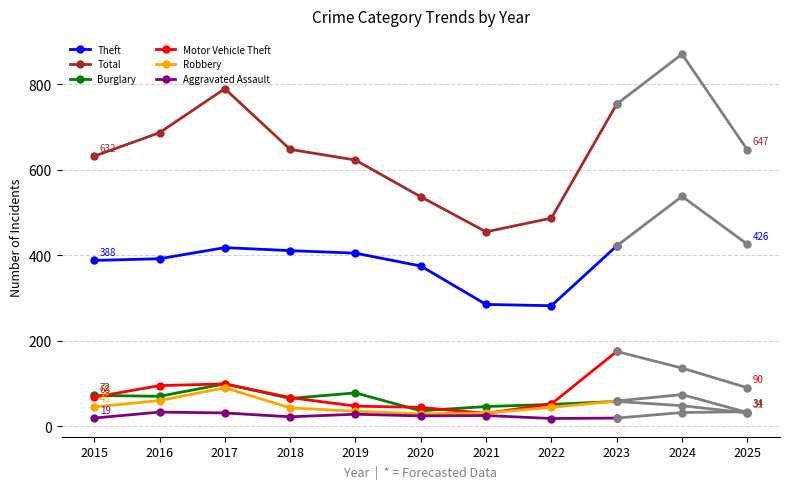

True or false: Aggravated Assault and Total cross at least once.

False